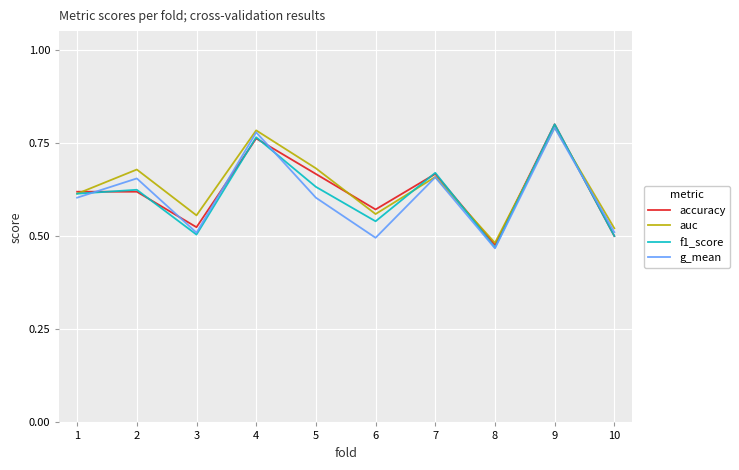

Is it true that f1_score equals 0.5 at 8?

True